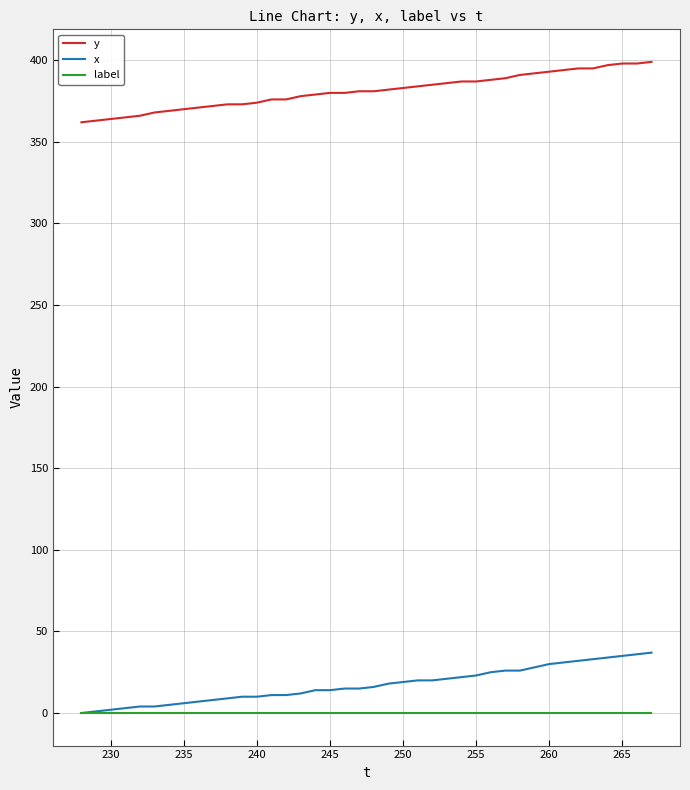

Which series has the largest total across all categories?

y